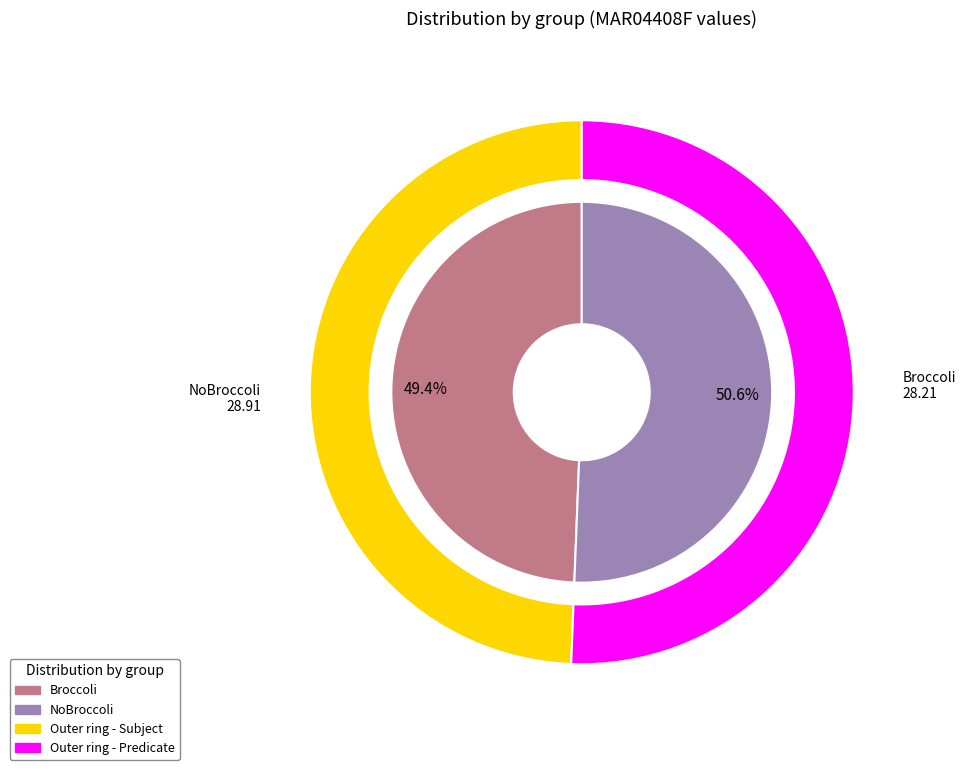

Is the sum of NoBroccoli and Broccoli greater than half?

Yes